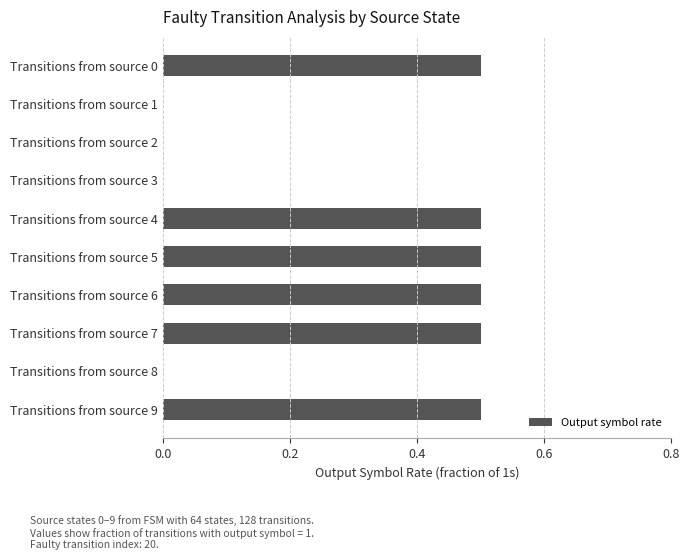

Are the bars horizontal?

Yes